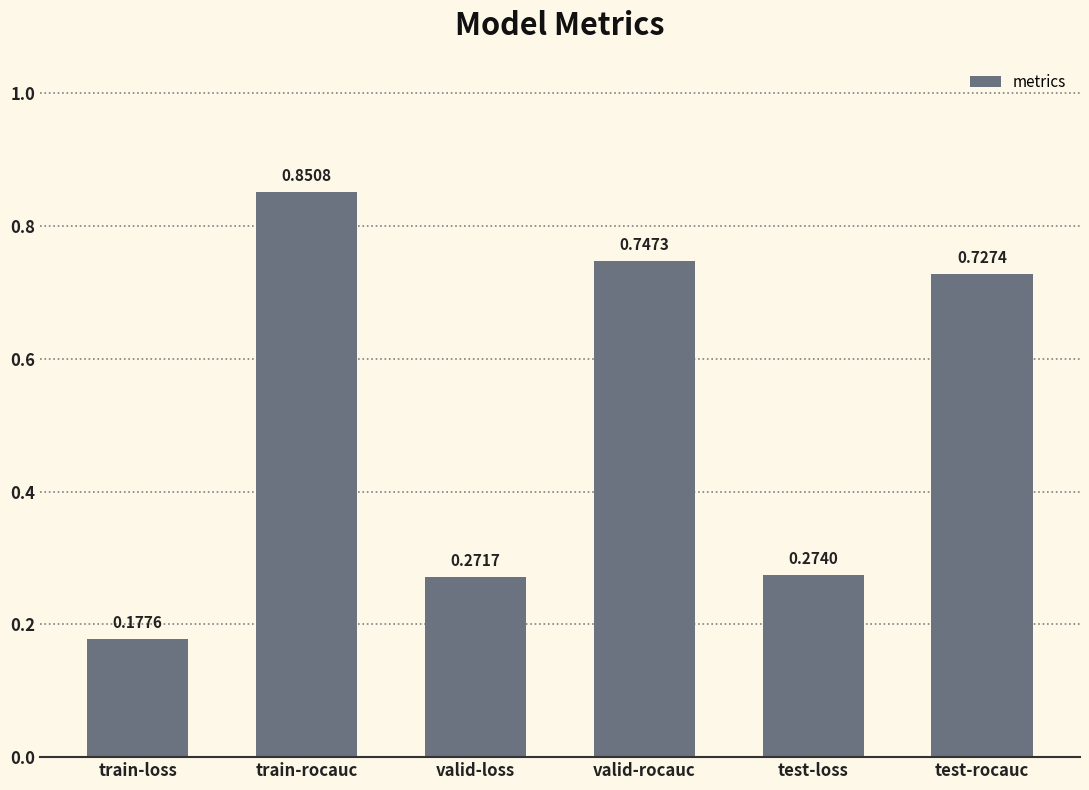

Are the bars grouped side by side (vs. stacked)?

No